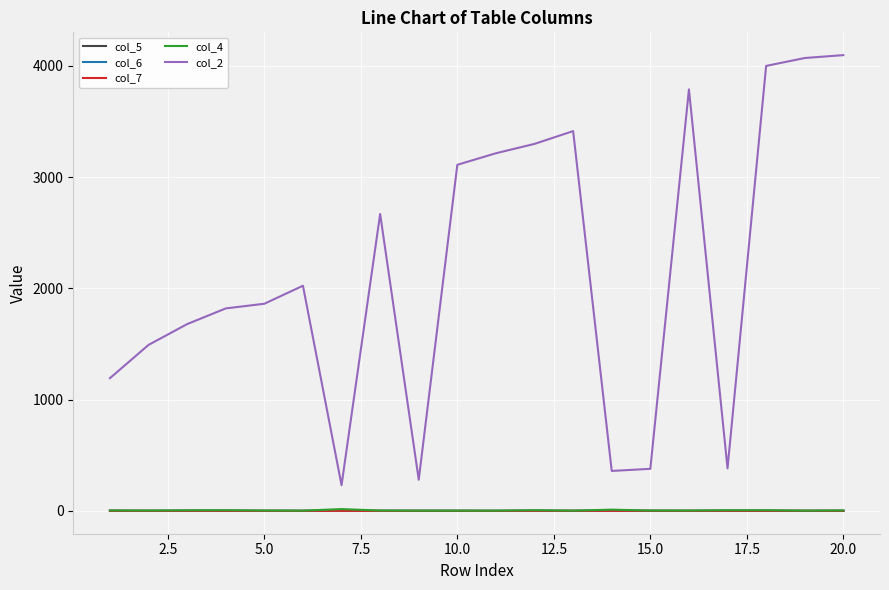

Which series has the largest range (max minus min)?

col_2